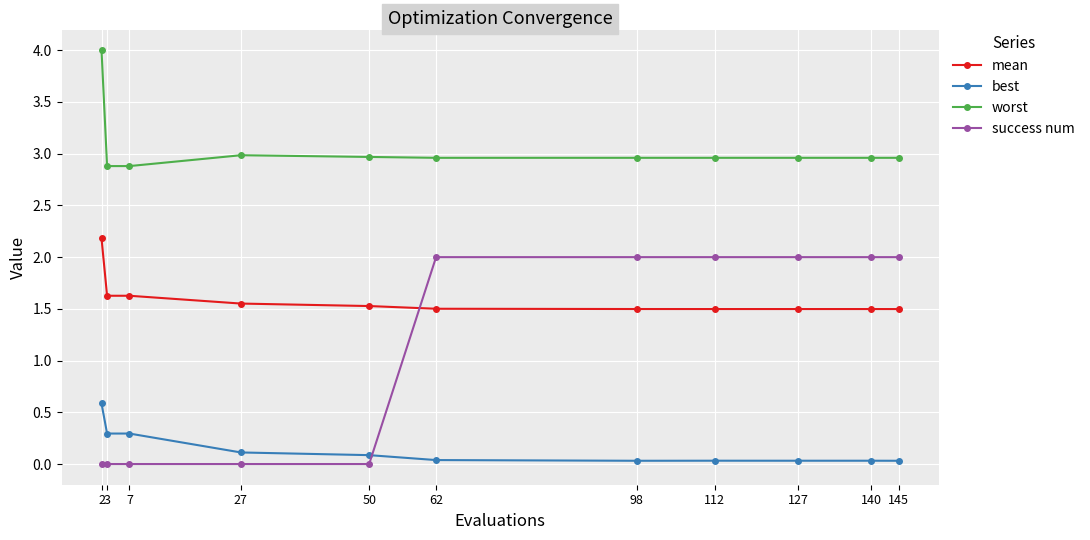

What is the value of the success num point at the 11th from the left?

2.0